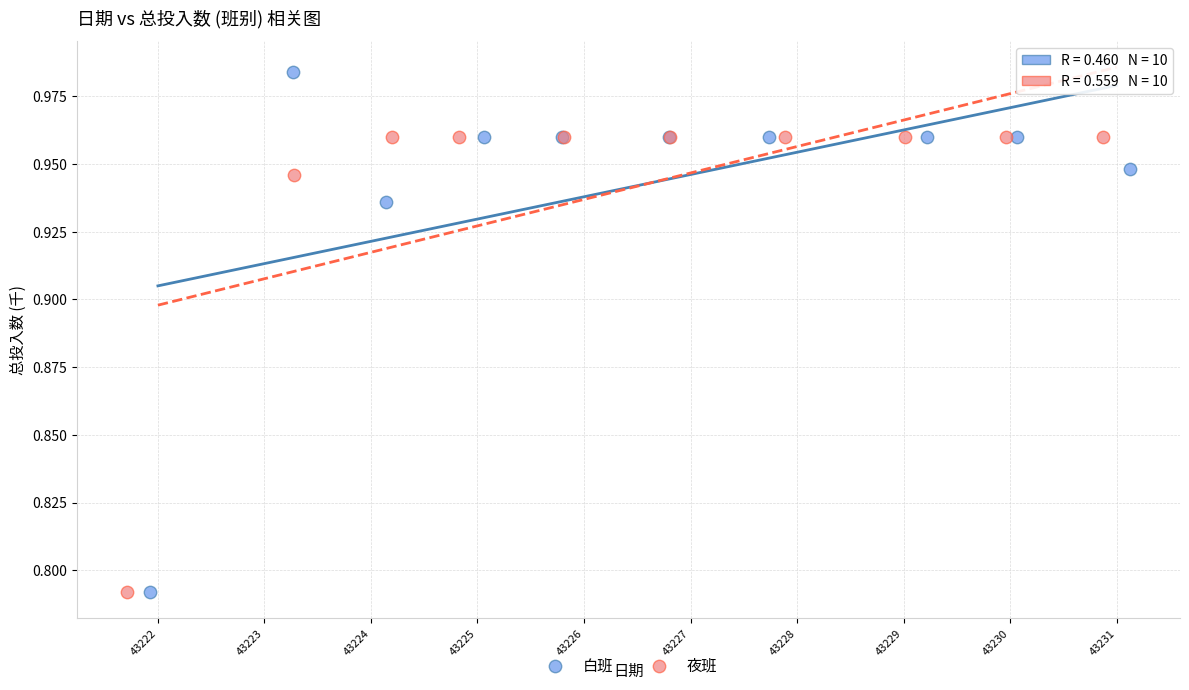

Which series reaches the maximum Y coordinate?

白班